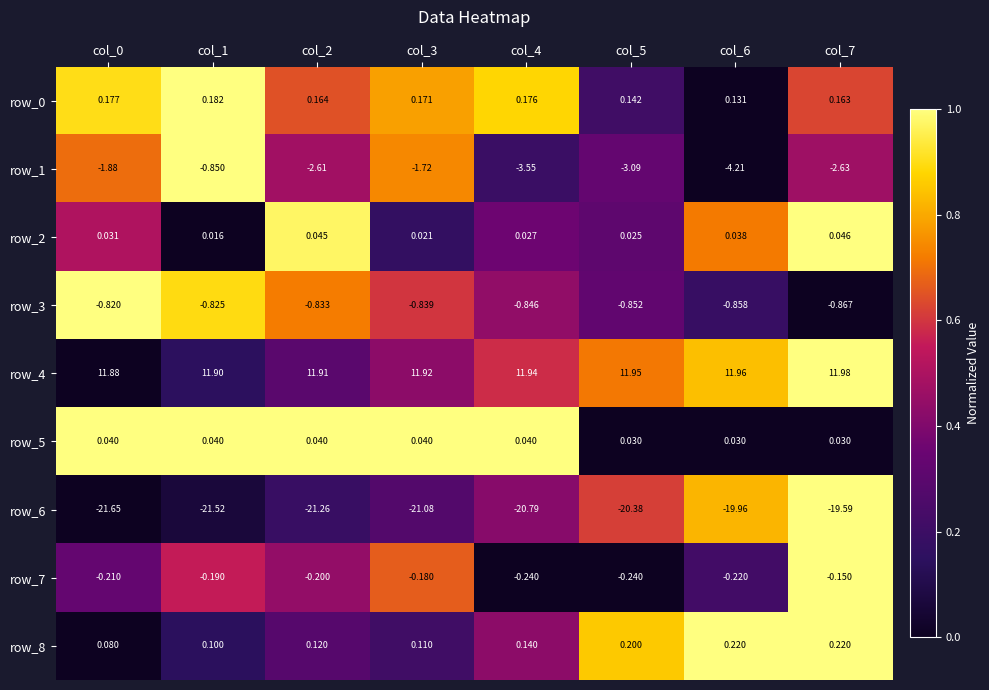

At which label is row_0 closest to 0?

col_6